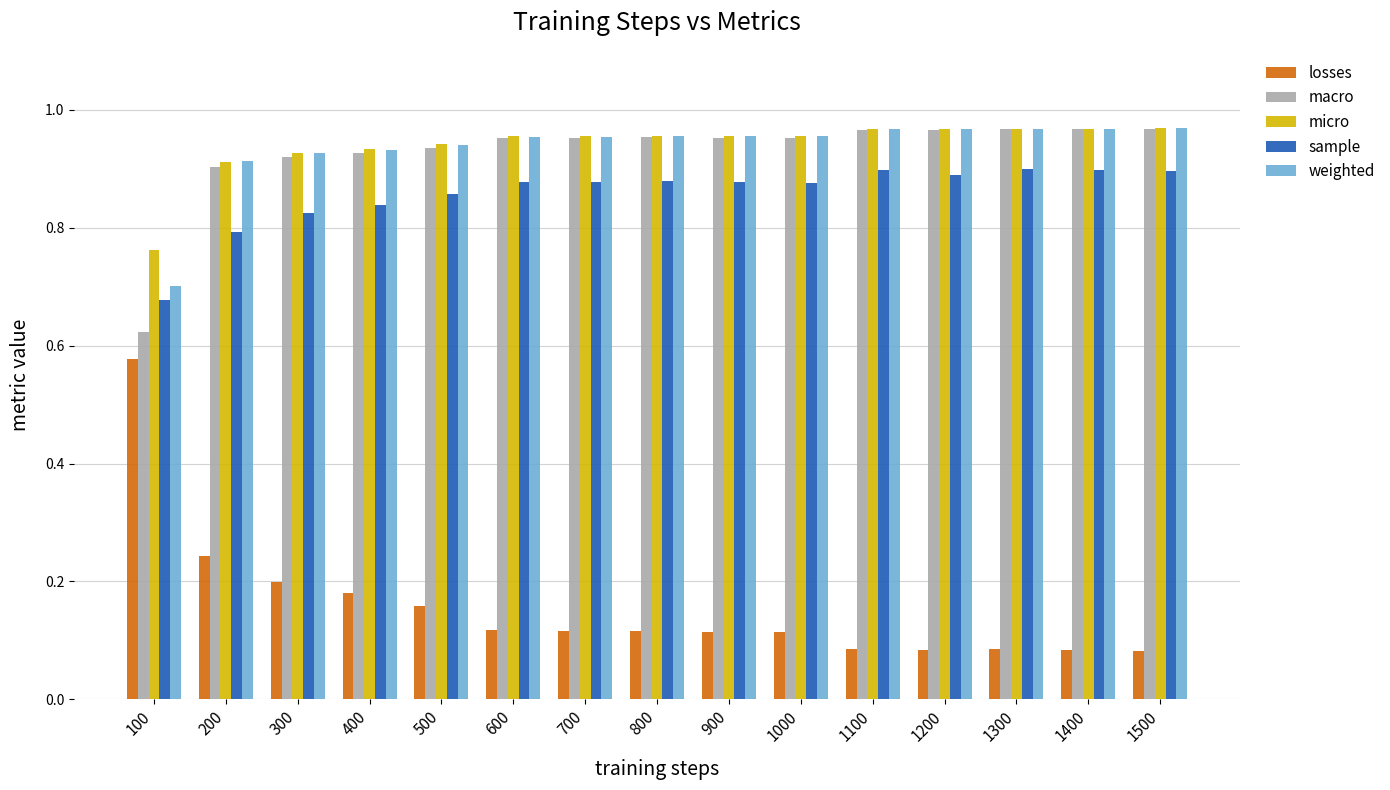

What are all the series names shown in the legend?

losses, macro, micro, sample, weighted